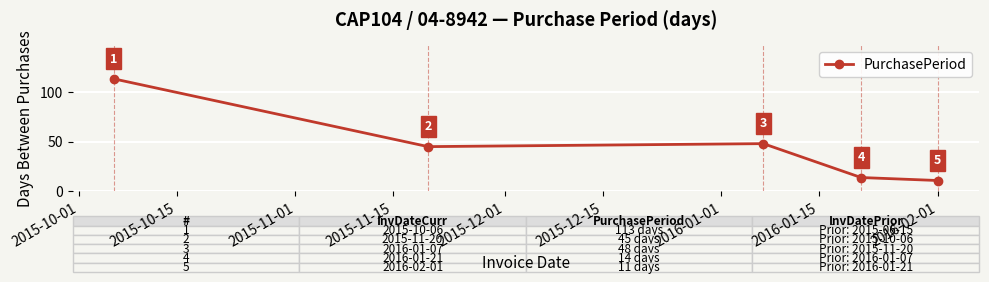

What is the value of the 4th point from the left?

14